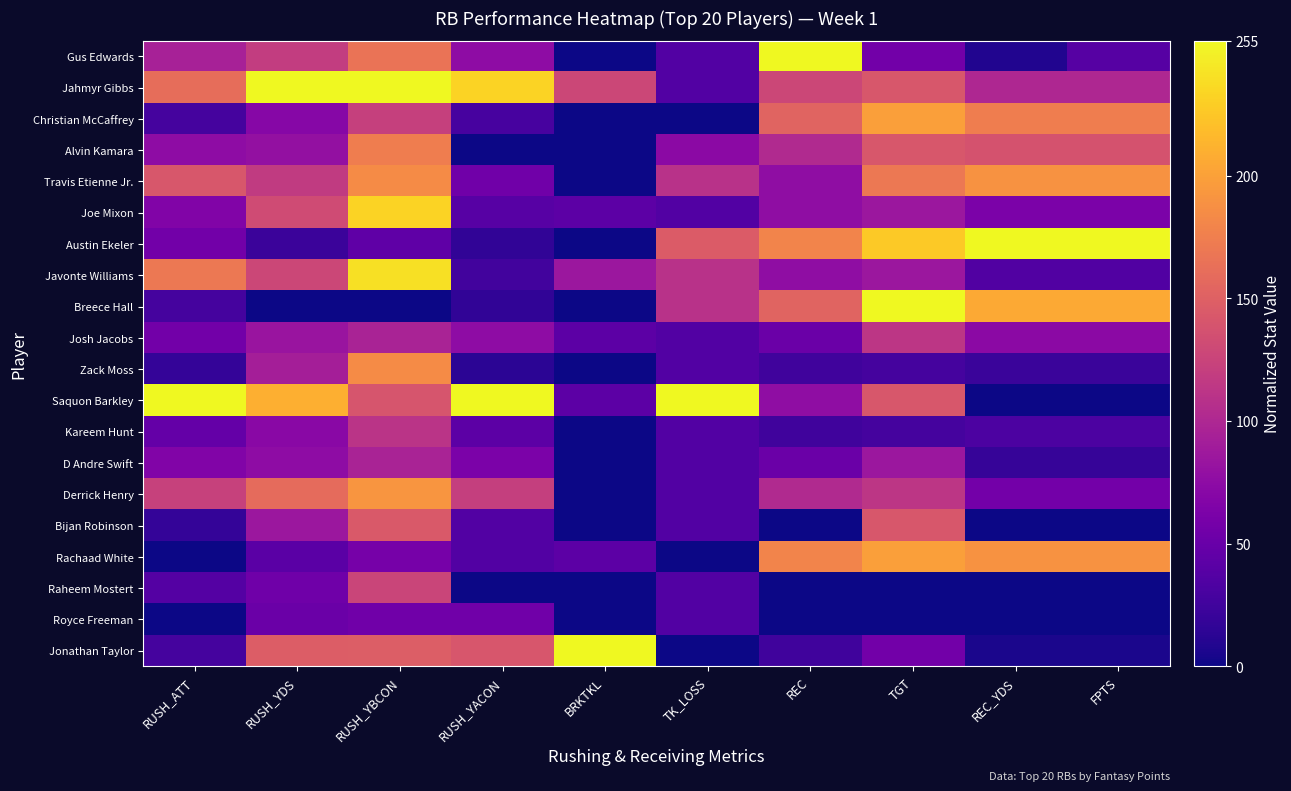

Which has a higher value, REC or RUSH_ATT?

REC